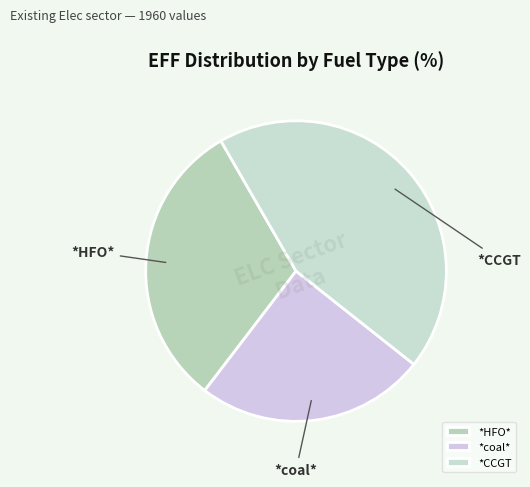

Is it true that *coal* is 17% of the pie?

False